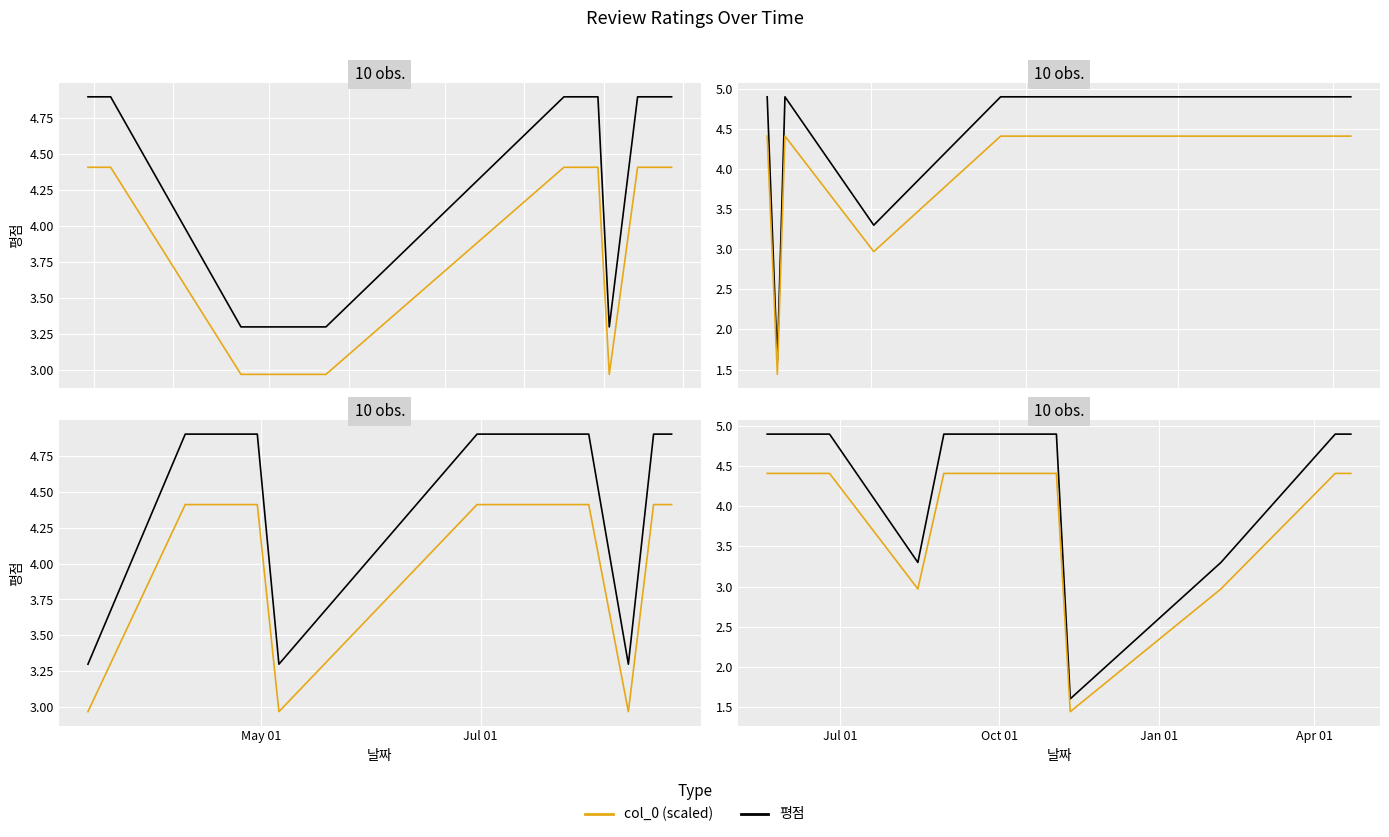

At how many categories does at least one series exceed 4?

7